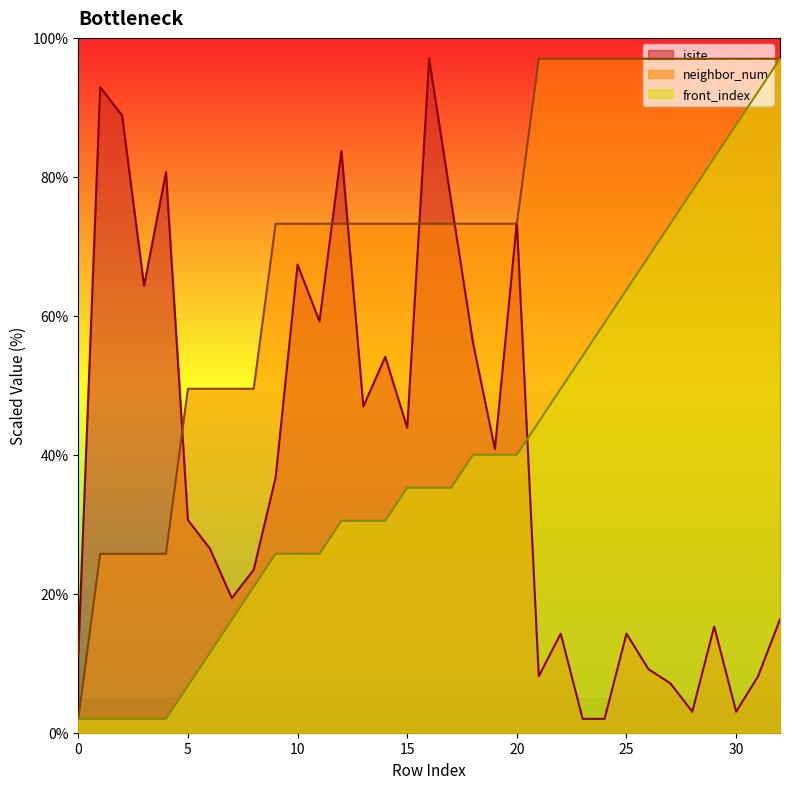

Which series has the largest total across all categories?

neighbor_num